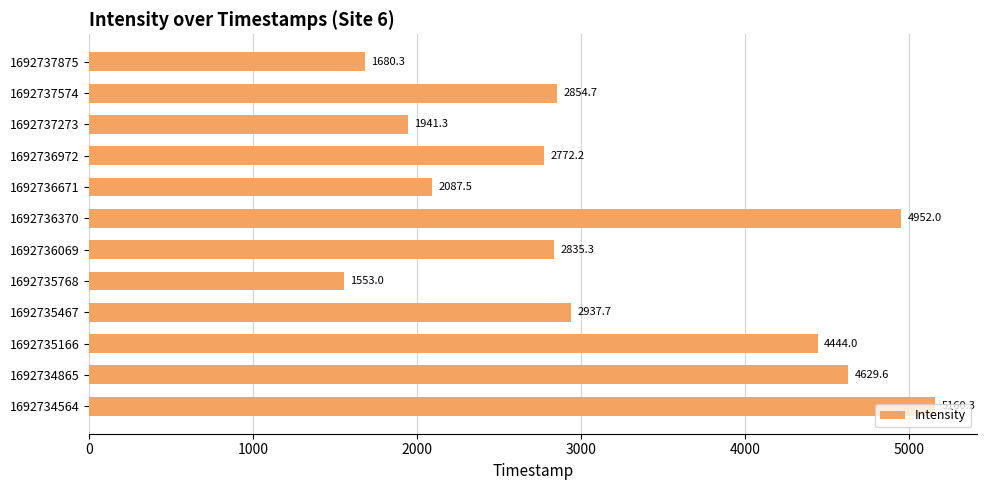

Rank the categories by value from lowest to highest.

1692735768, 1692737875, 1692737273, 1692736671, 1692736972, 1692736069, 1692737574, 1692735467, 1692735166, 1692734865, 1692736370, 1692734564